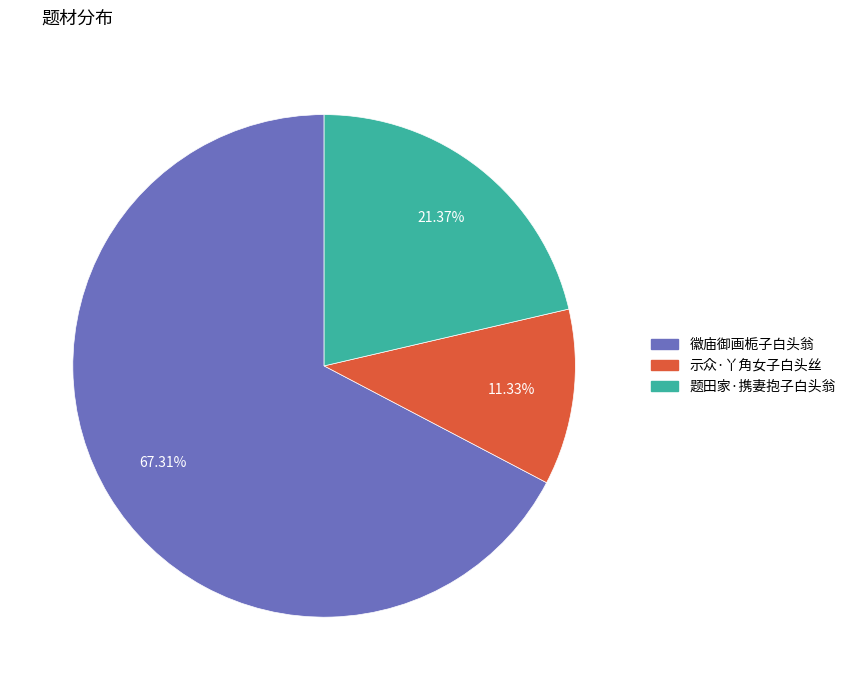

Do 示众·丫角女子白头丝 and 徽庙御画栀子白头翁 together represent more than half of the pie?

Yes